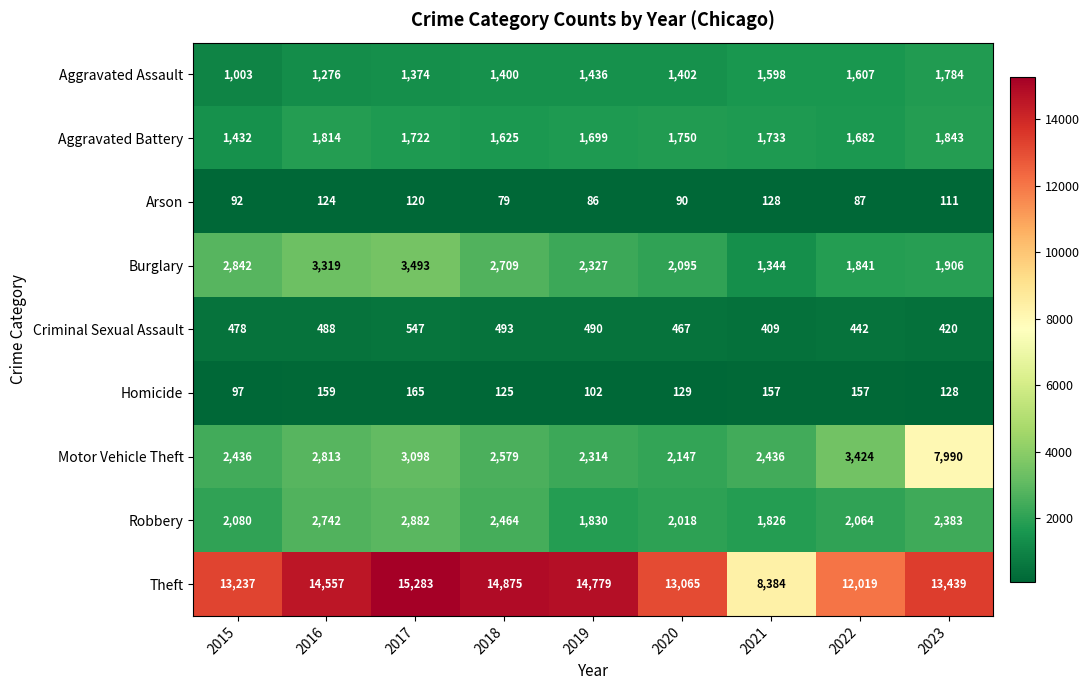

Which series has the largest range (max minus min)?

Theft